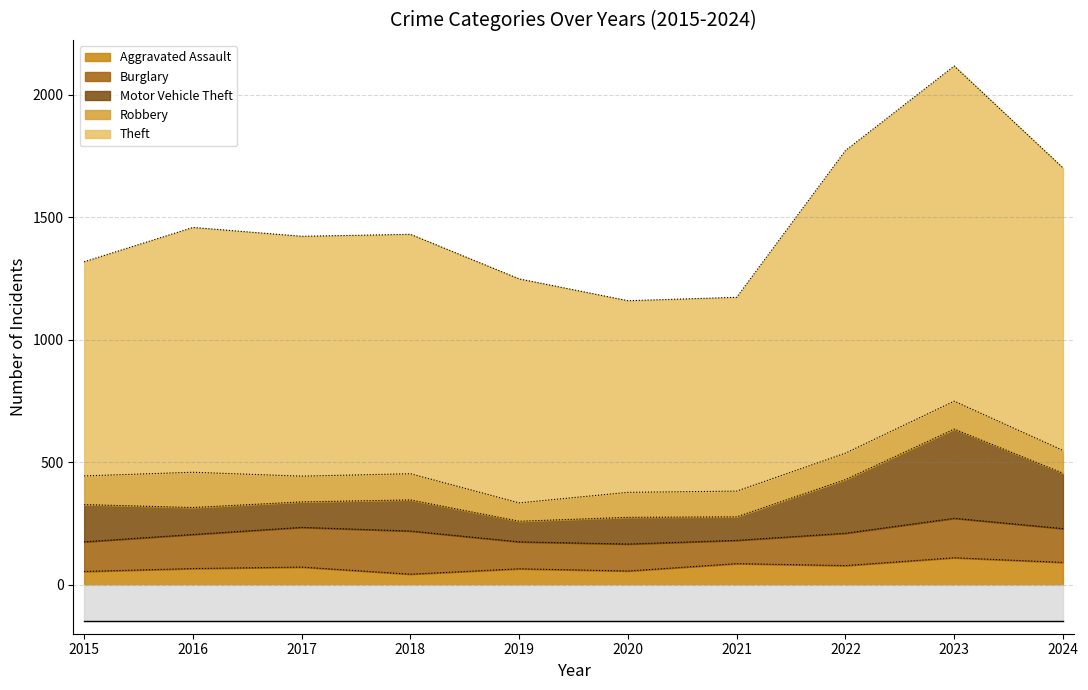

How many interior local peaks does the Aggravated Assault series have?

4